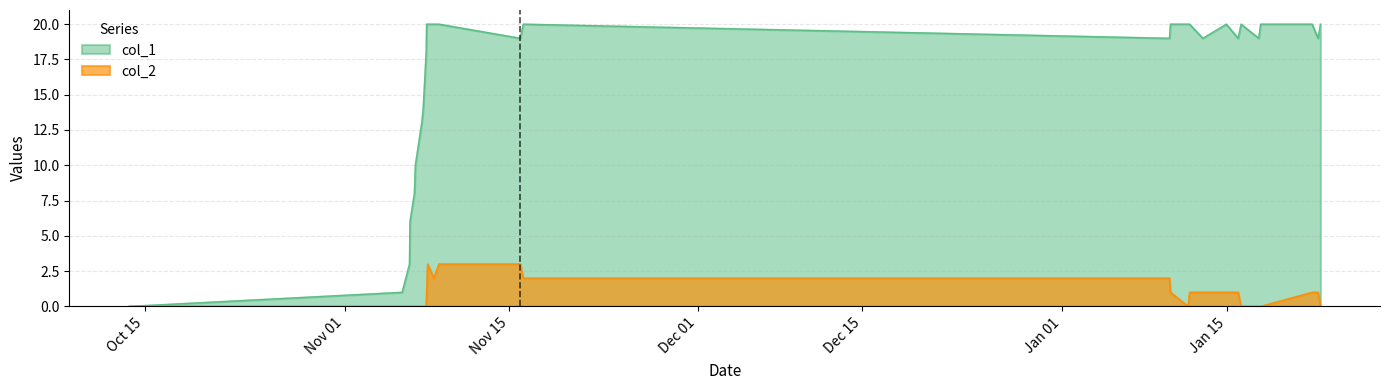

What is the maximum value shown in the chart?

20